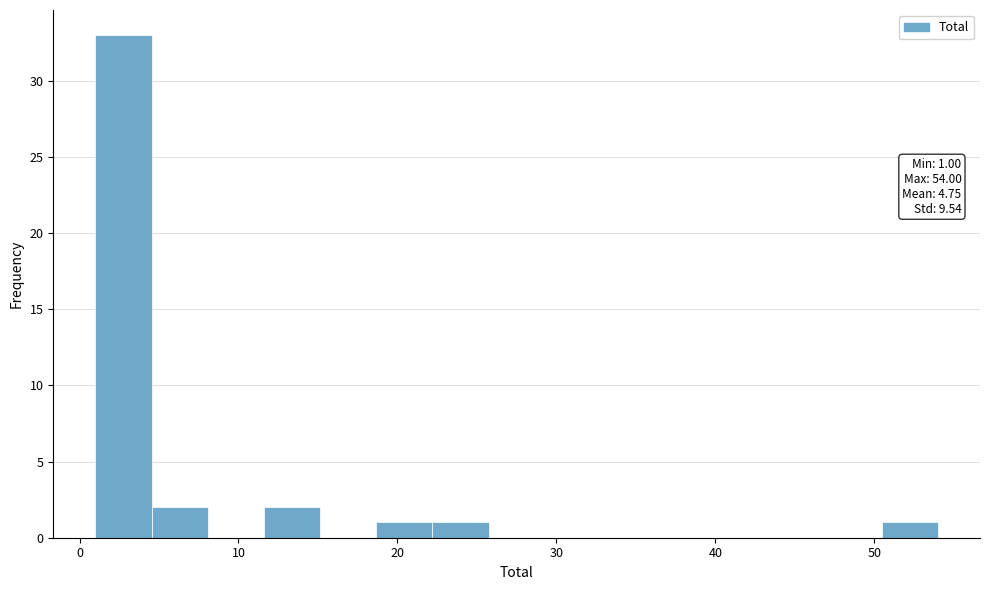

Around what value on the x-axis is the tallest bar? Give the approximate position of its centre, as read against the axis.

3